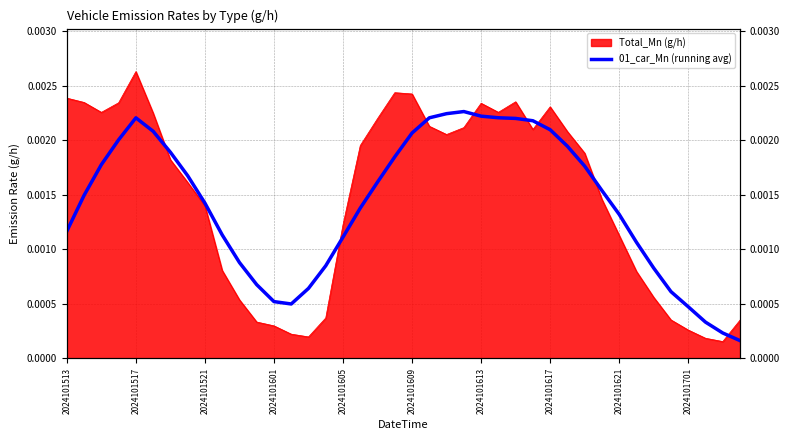

The chart shows a value of 0.0 at 2024101617. True or false?

False